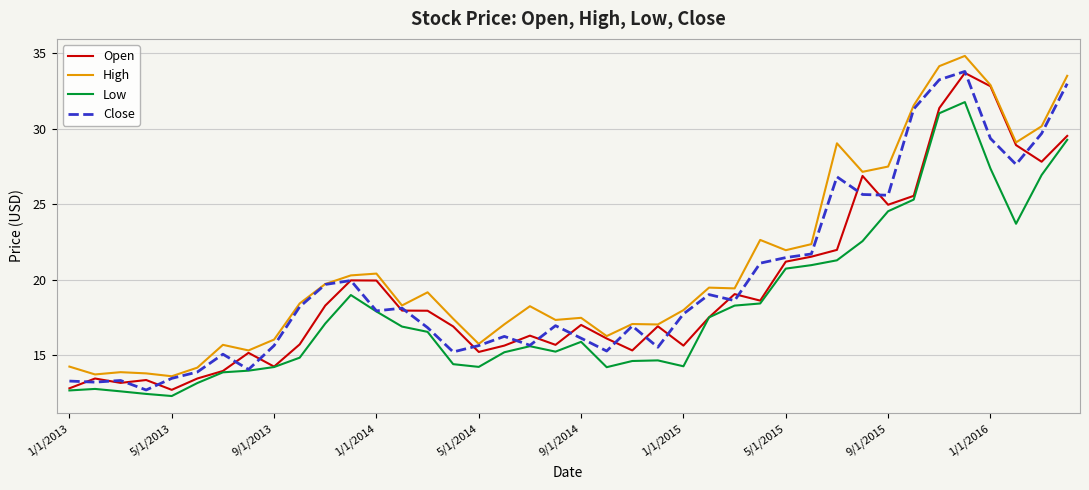

What is the highest value of the High series?

34.8